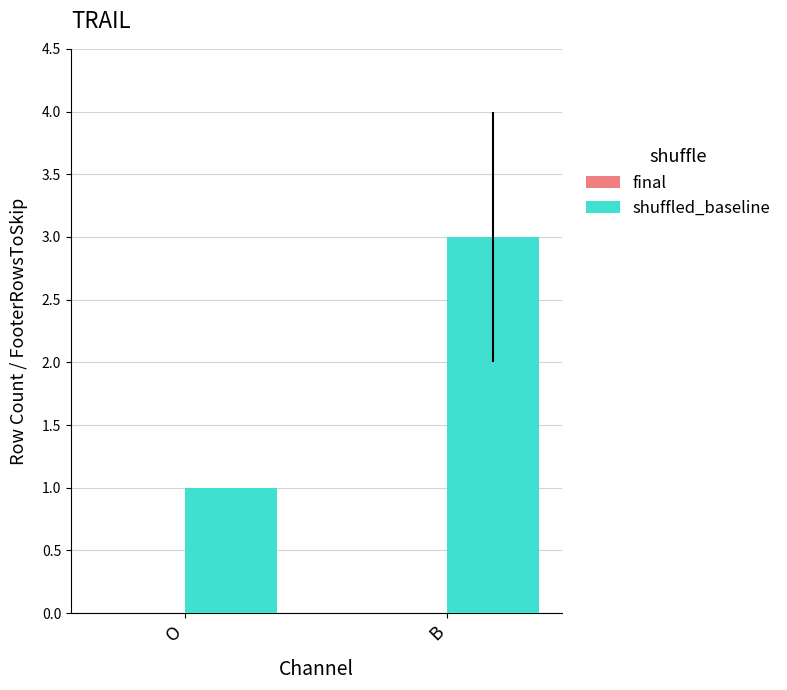

Which has a higher value, B or O?

B